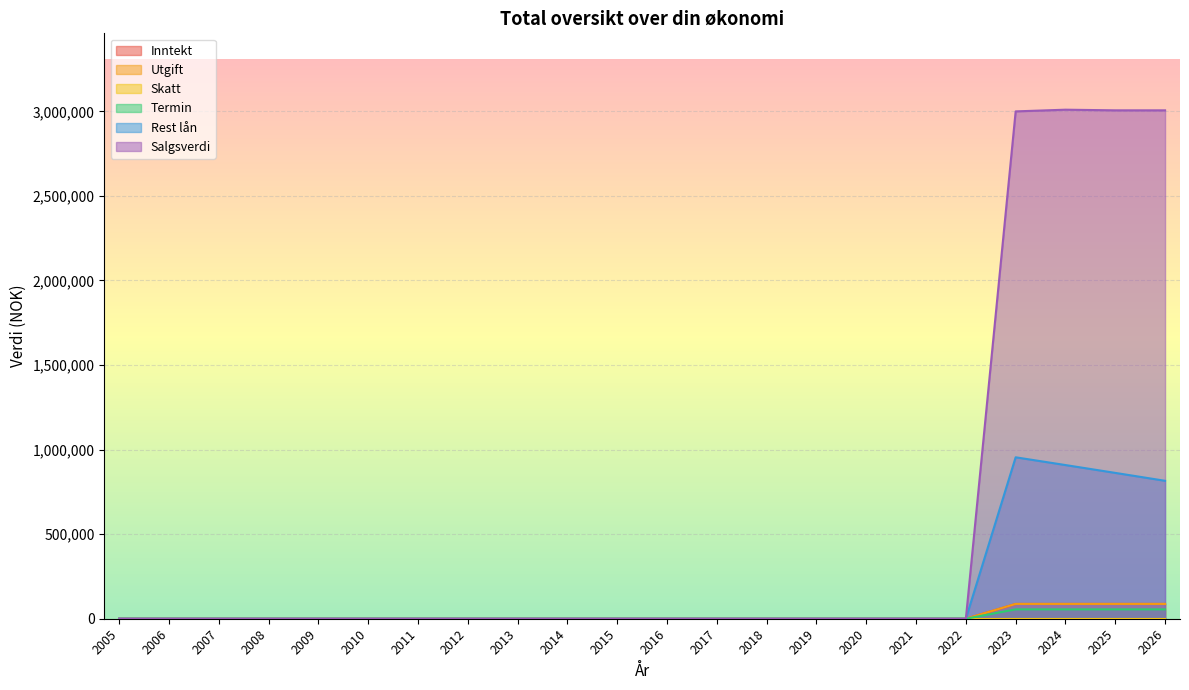

True or false: Utgift and Termin intersect in this chart.

False